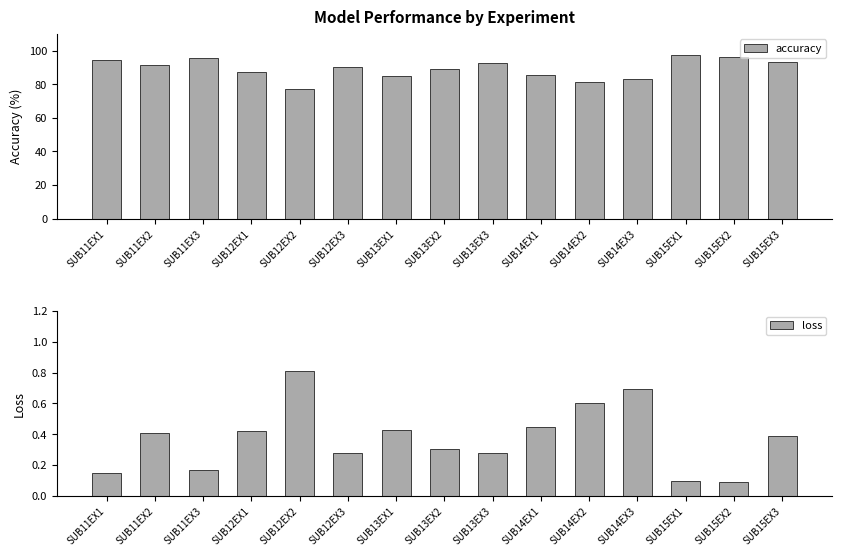

What is the label of the 2nd bar from the left?

SUB11EX2